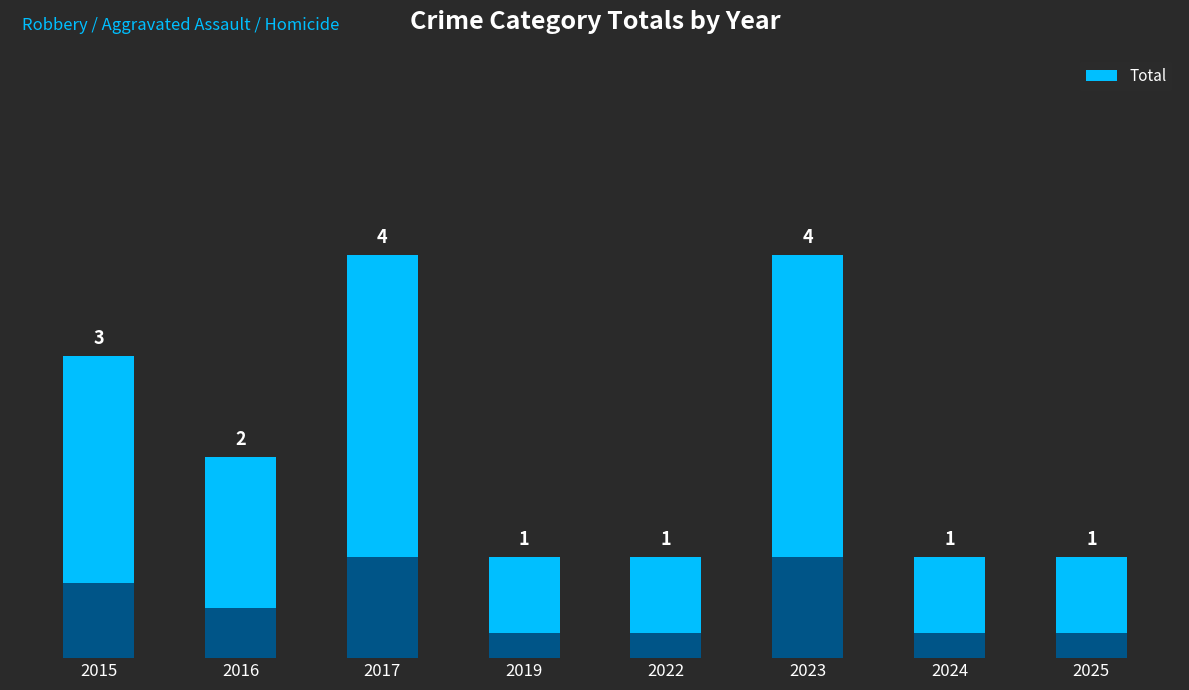

What is the change in value from 2019 to 2023?

+3